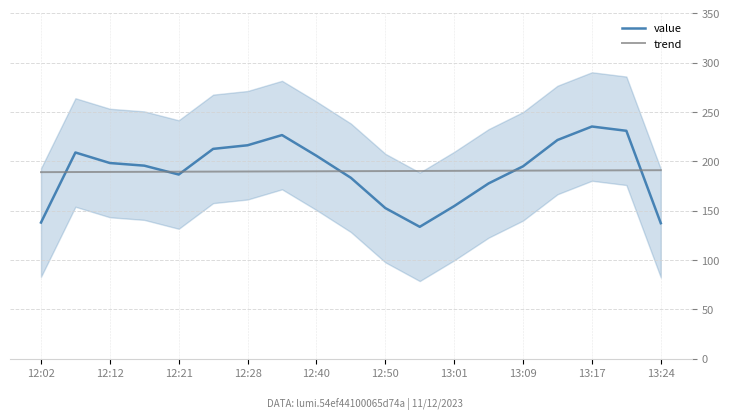

True or false: value and trend cross at least once.

True